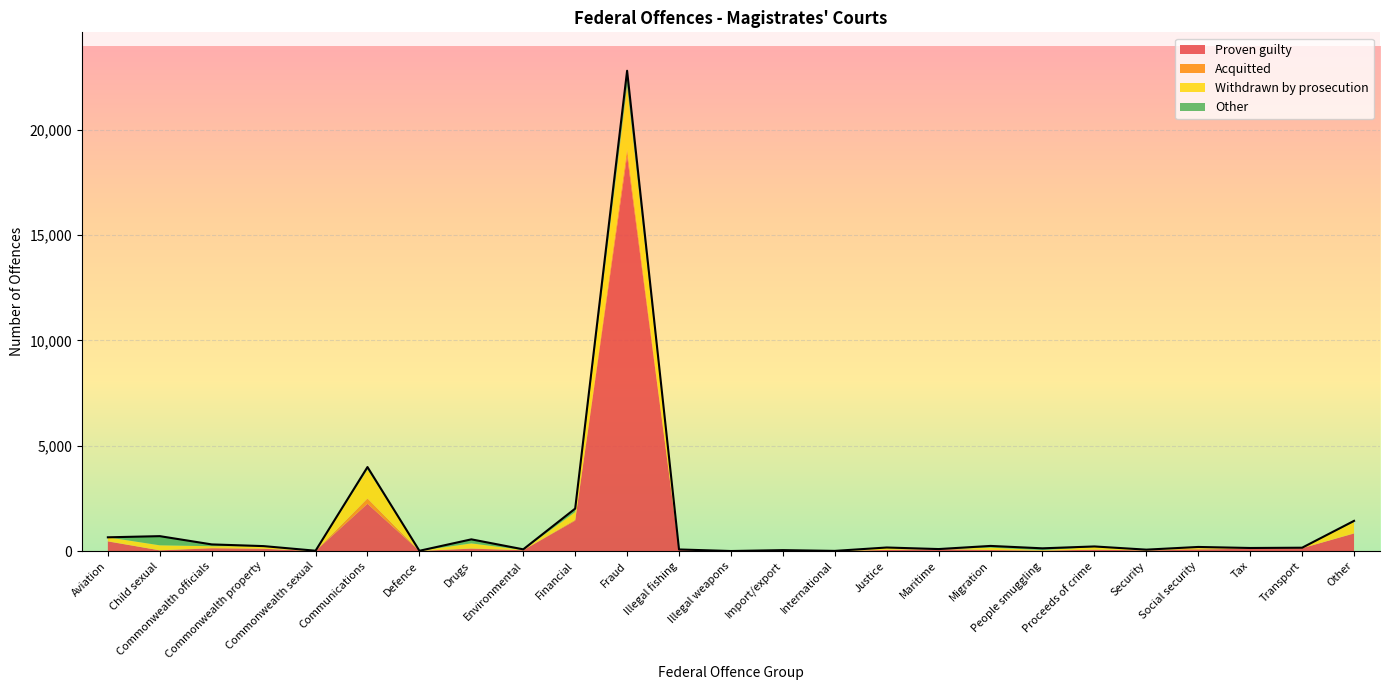

Is the value of Other at Illegal weapons greater than the value of Withdrawn by prosecution at Communications?

No